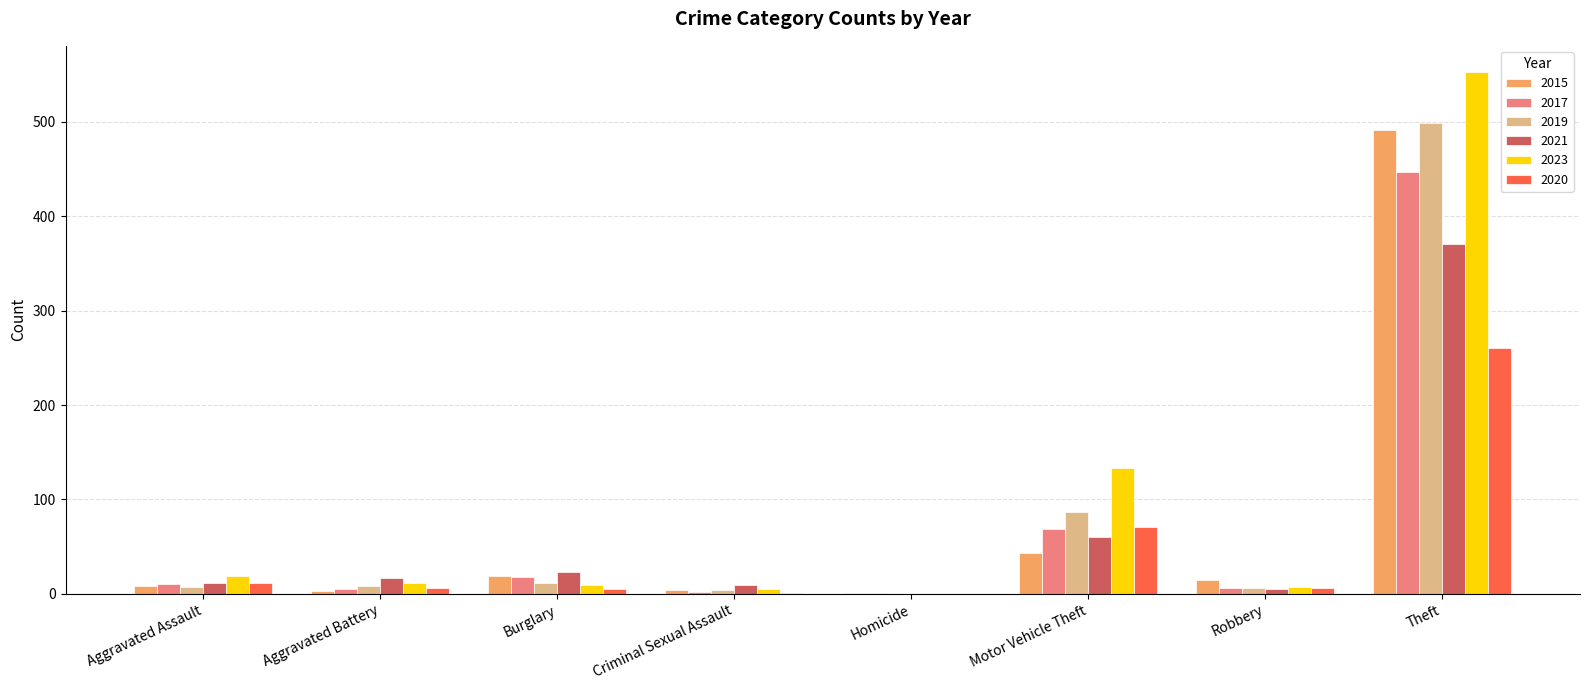

At which category is the sum across all series the highest?

Theft